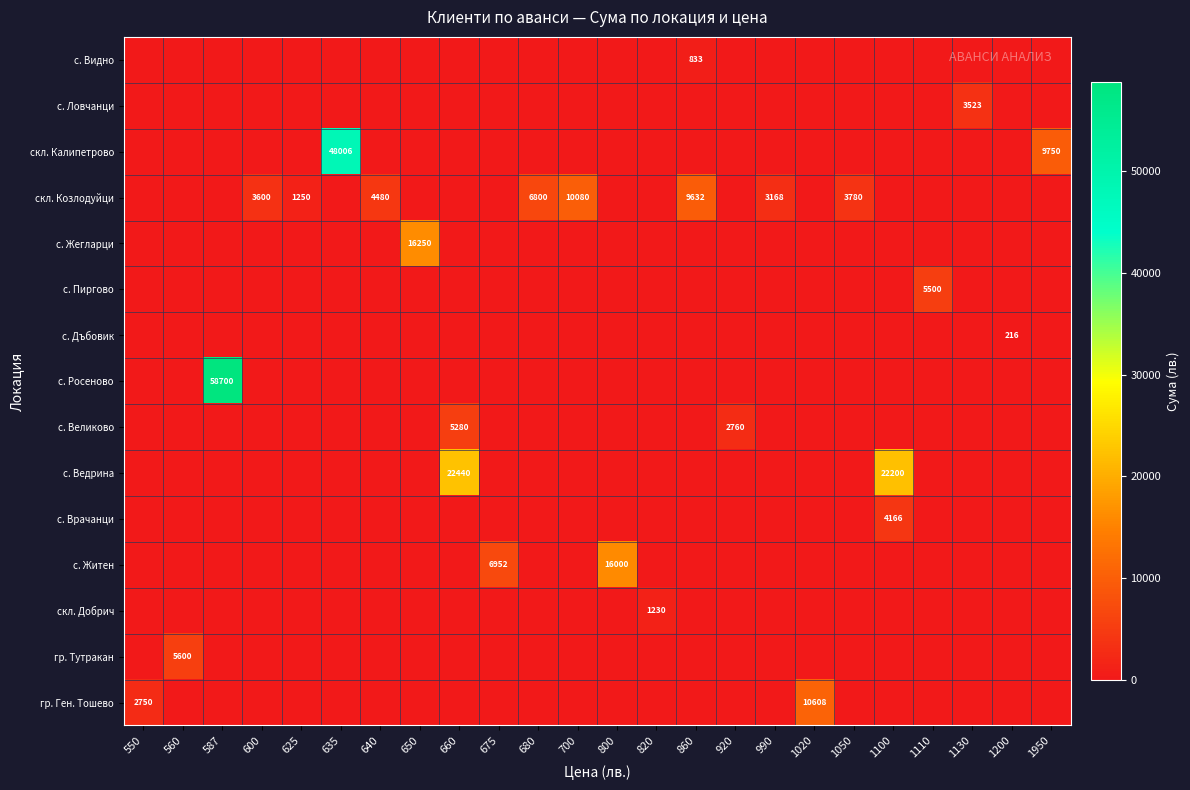

Count the number of data series in this chart.

15